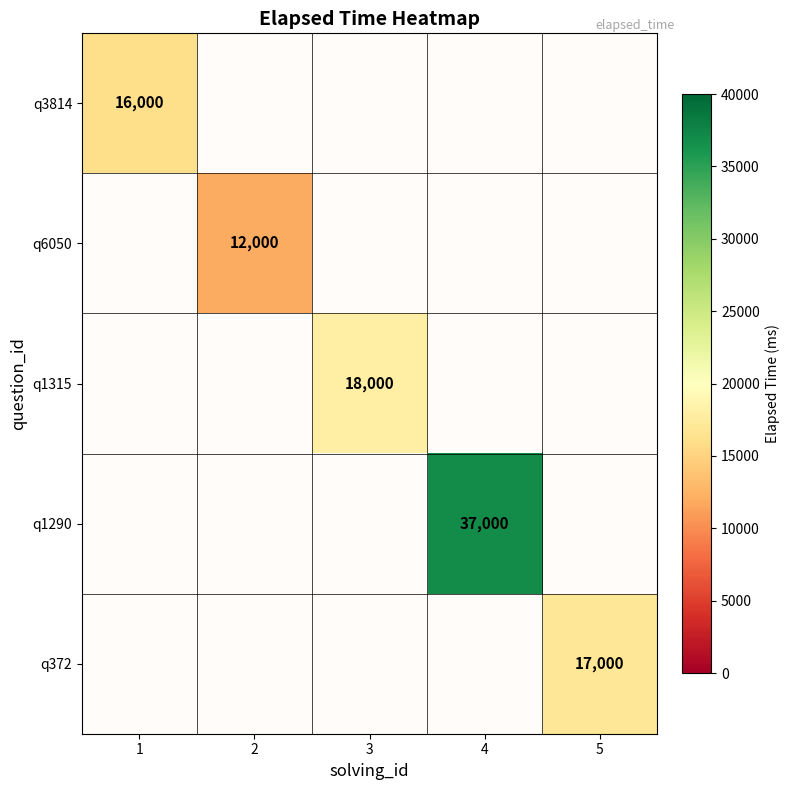

The value of q3814 at 1 is 16000.0. True or false?

True